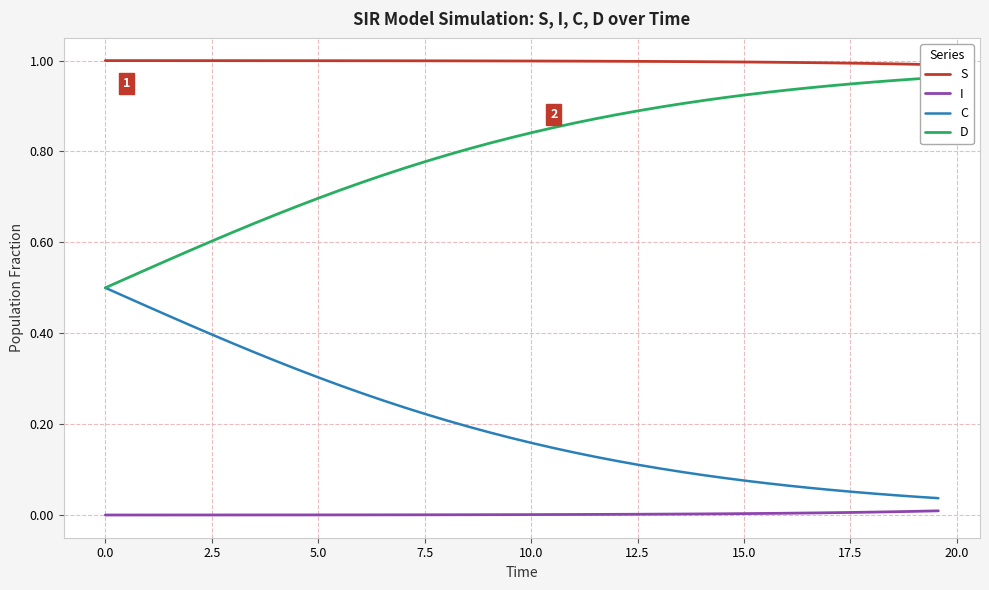

True or false: I and D cross at least once.

False